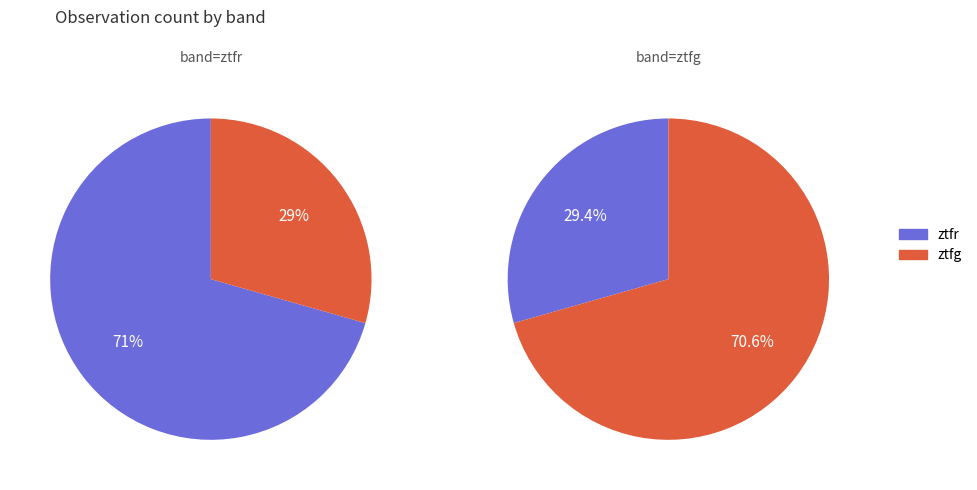

To the nearest percent, what portion does ztfg represent?

29%